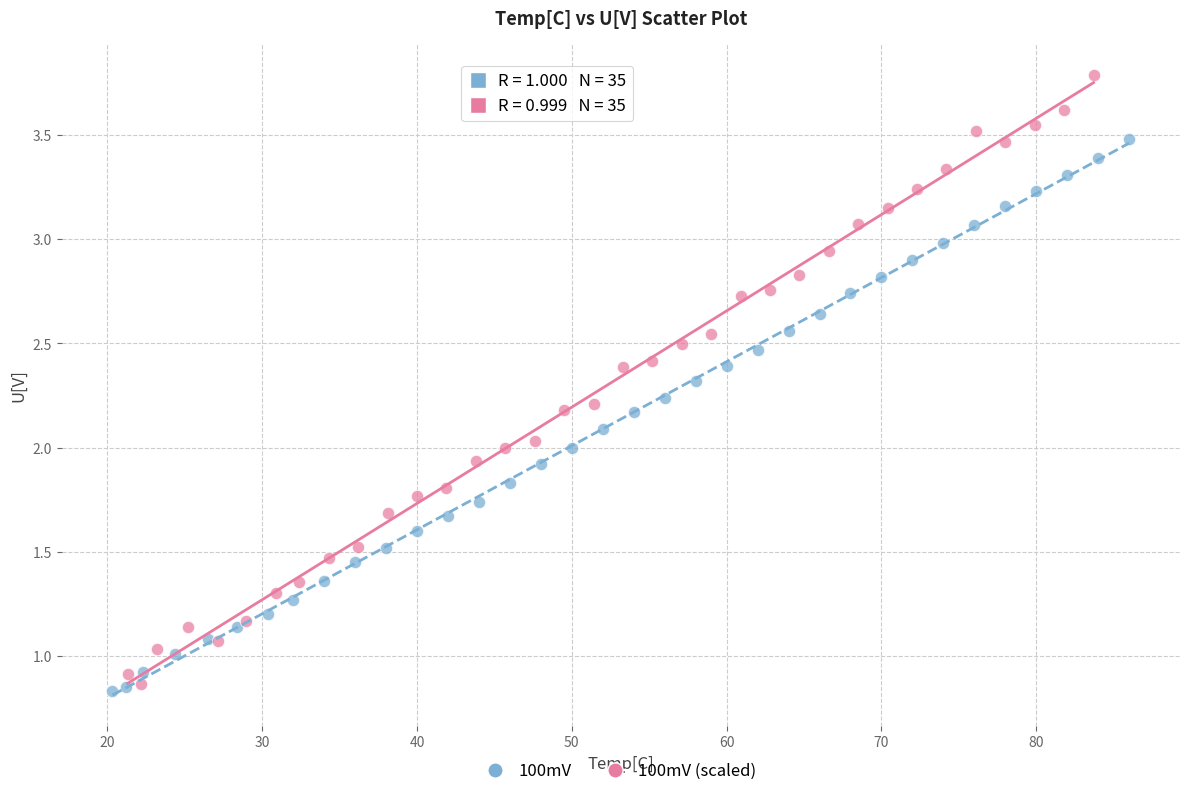

Which series reaches the maximum Y coordinate?

100mV (scaled)